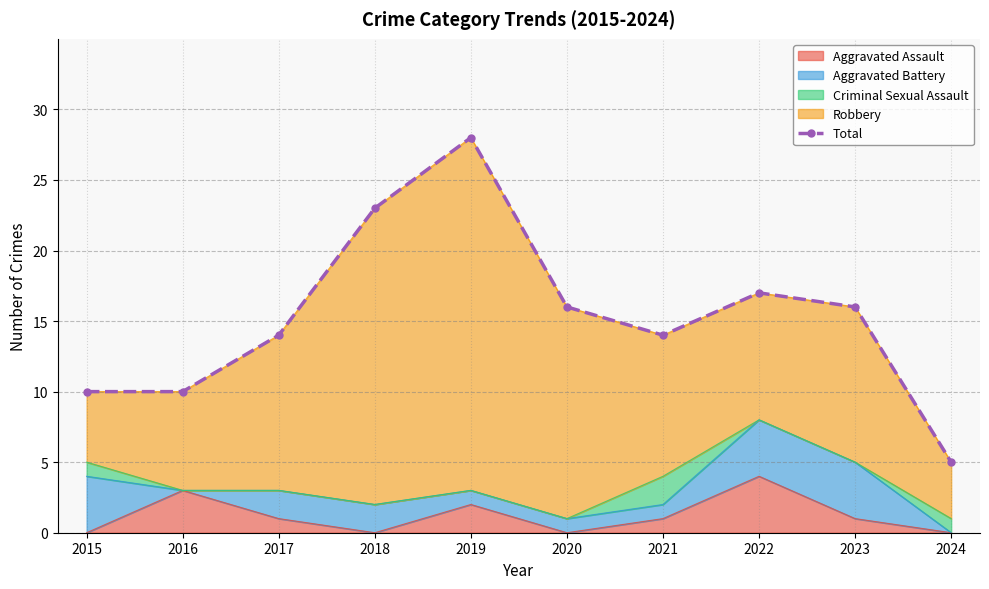

True or false: the data shows 17 at 2022.

True